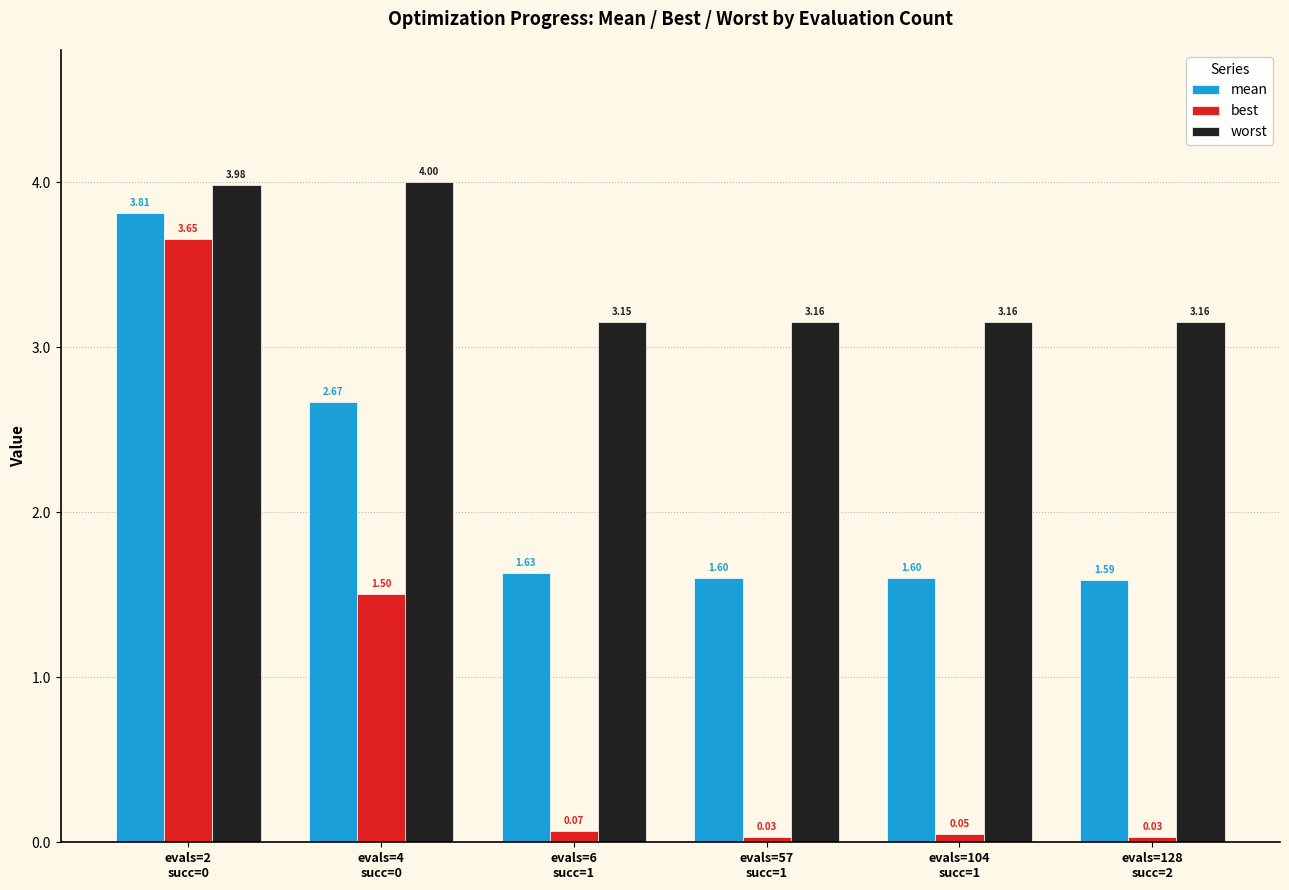

Is it true that mean equals 1.1 at evals=128
succ=2?

False